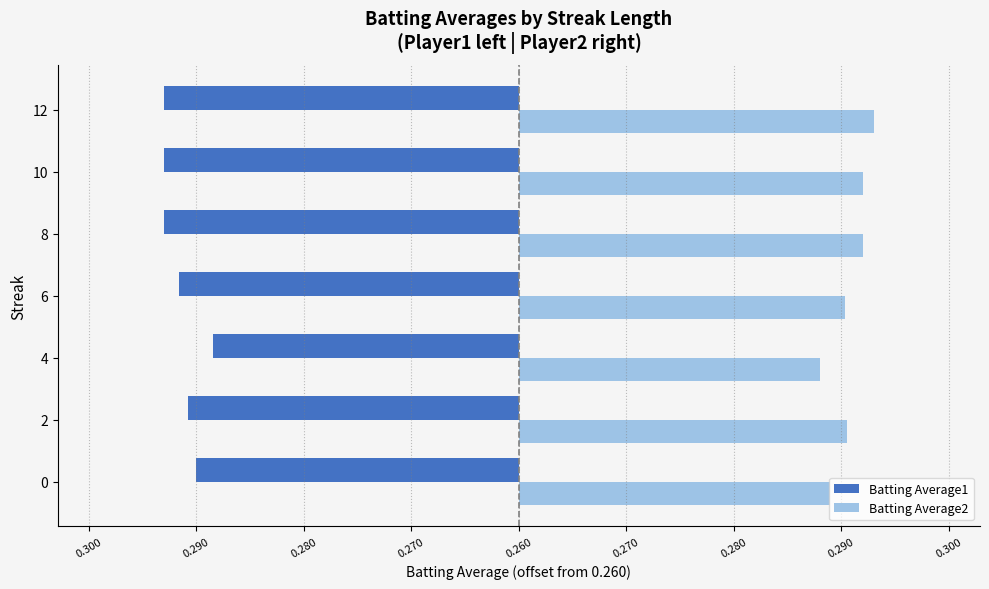

What are all the series names shown in the legend?

Batting Average1, Batting Average2